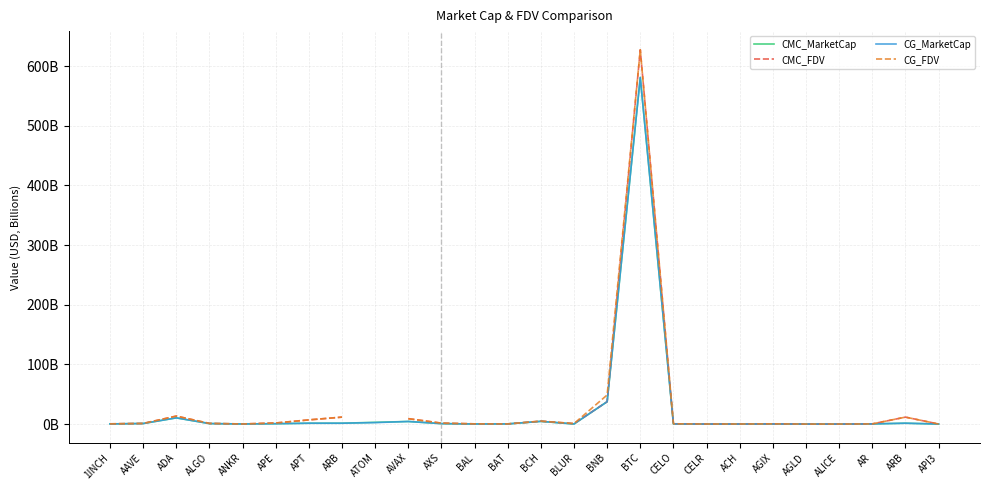

What is the label of the 18th point from the right?

ATOM